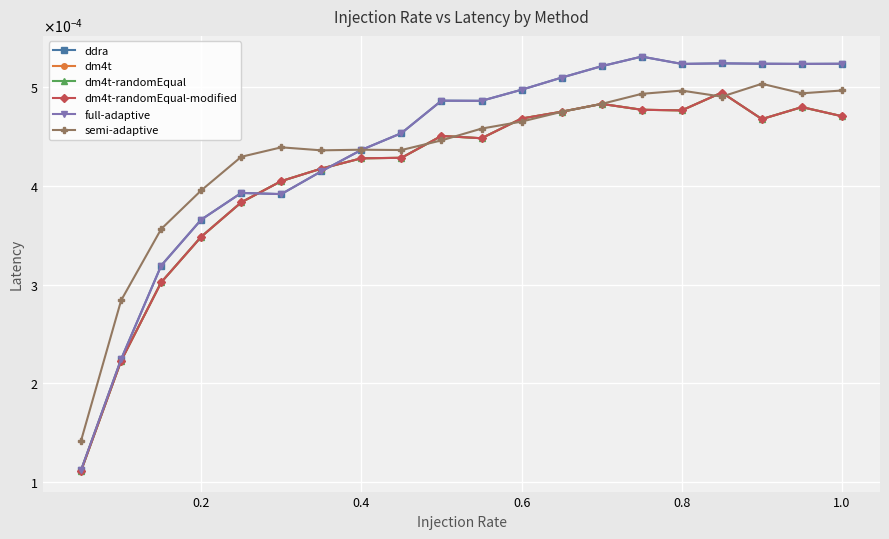

Does the chart have visible grid lines?

Yes